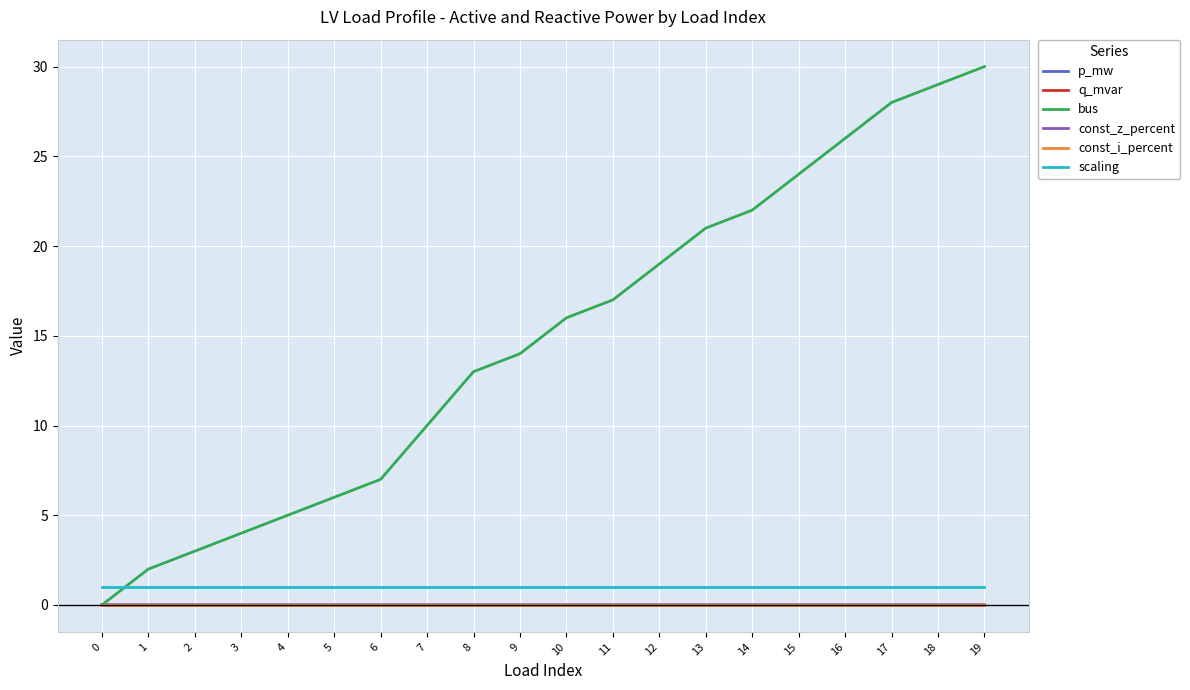

Is this an area chart (filled region under the line)?

No